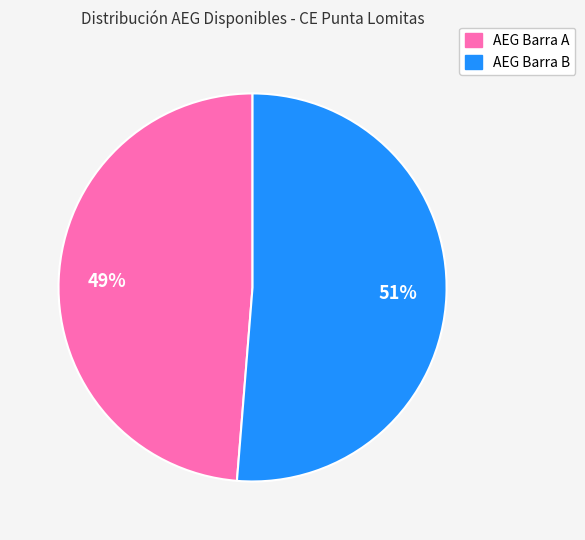

Is there any slice that represents more than half of the pie?

Yes